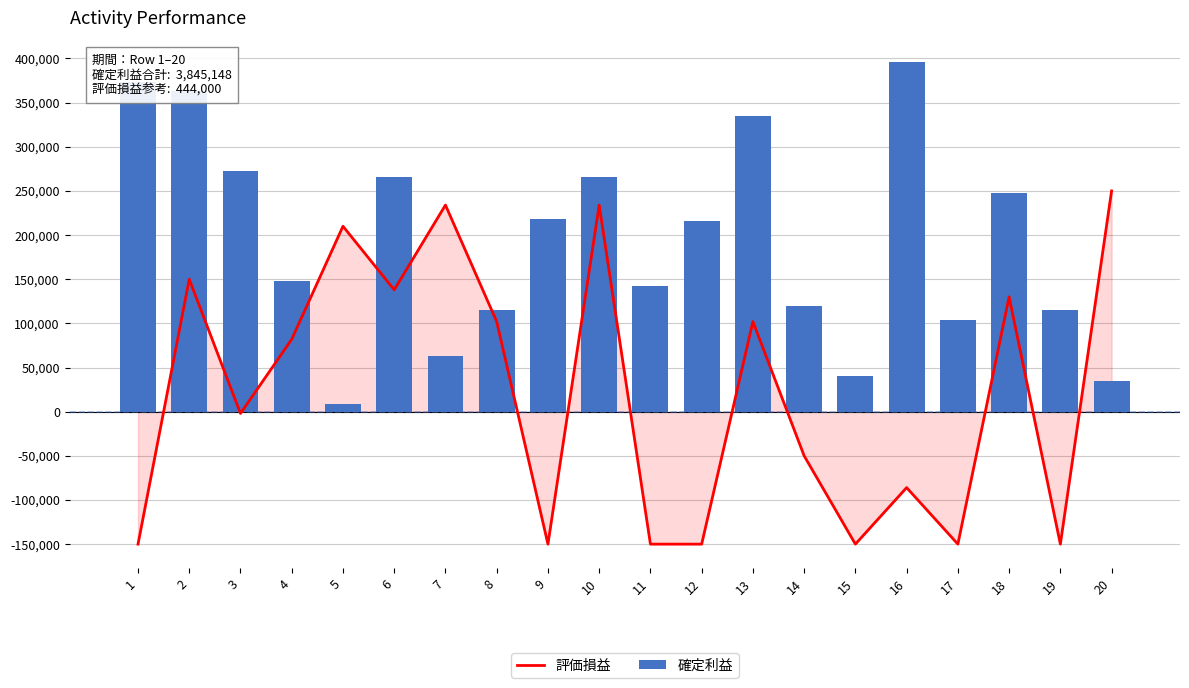

How many groups of bars are there?

20